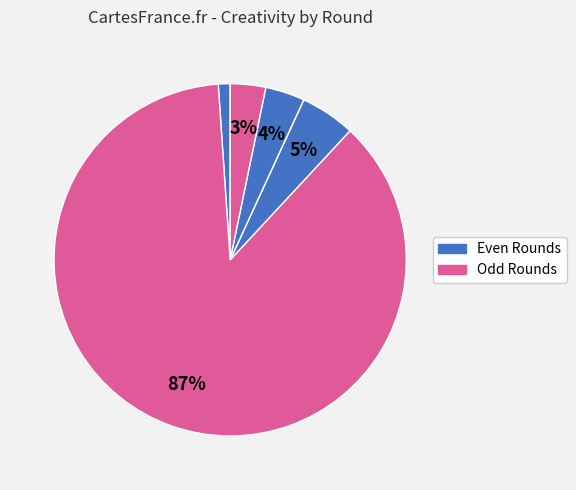

Count the number of slices in the pie.

6